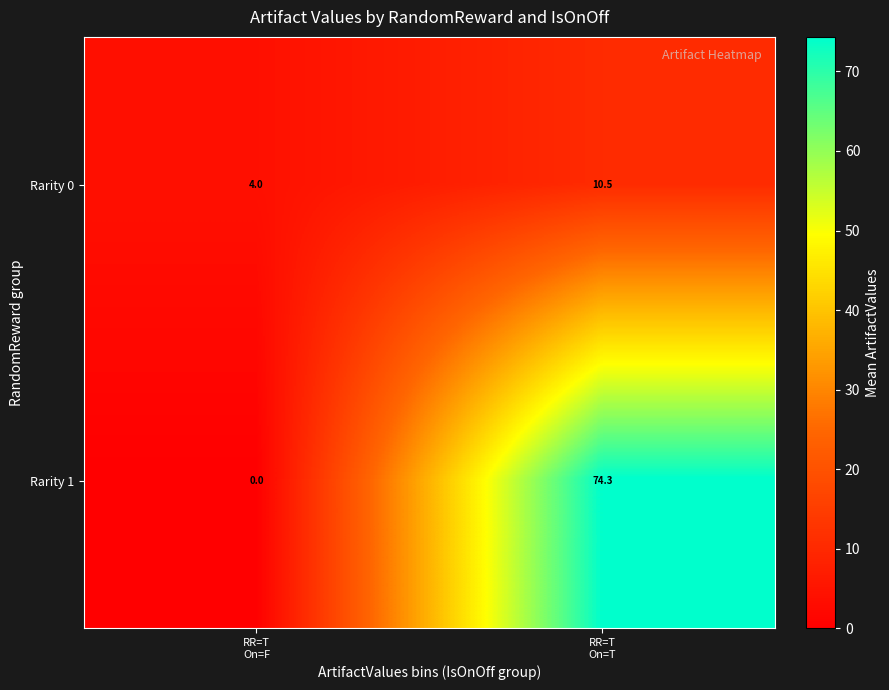

What is the difference between the maximum and minimum values in the Rarity 1 series?

74.3